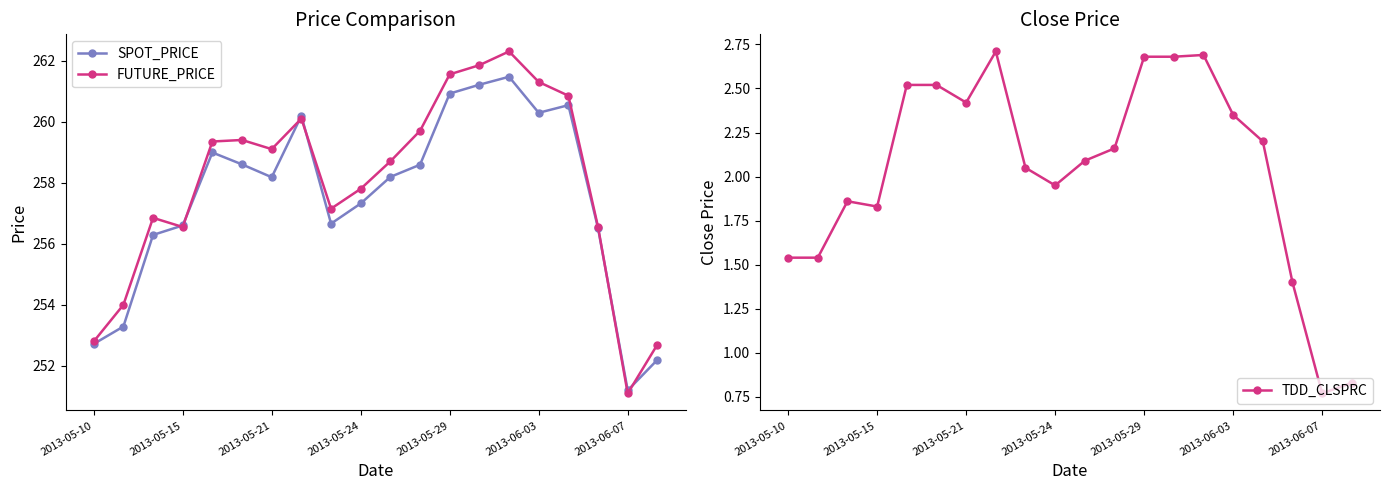

Which category has the lowest value in the FUTURE_PRICE series?

2013-06-07